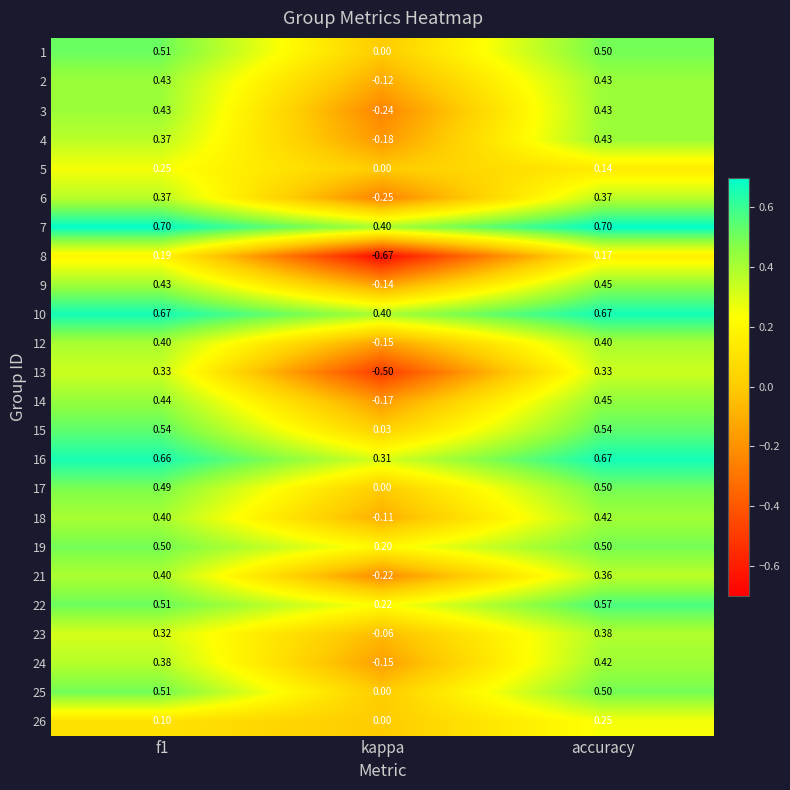

At which label is 22 closest to 0?

kappa